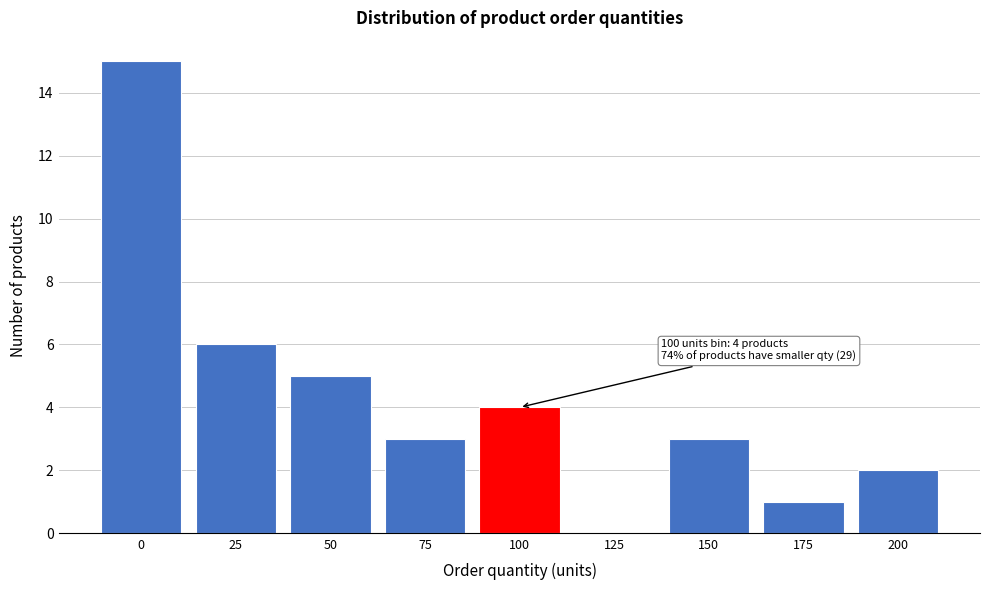

Reading left to right, list all the values displayed in this chart.

0=15	25=6	50=5	75=3	100=4	125=0	150=3	175=1	200=2